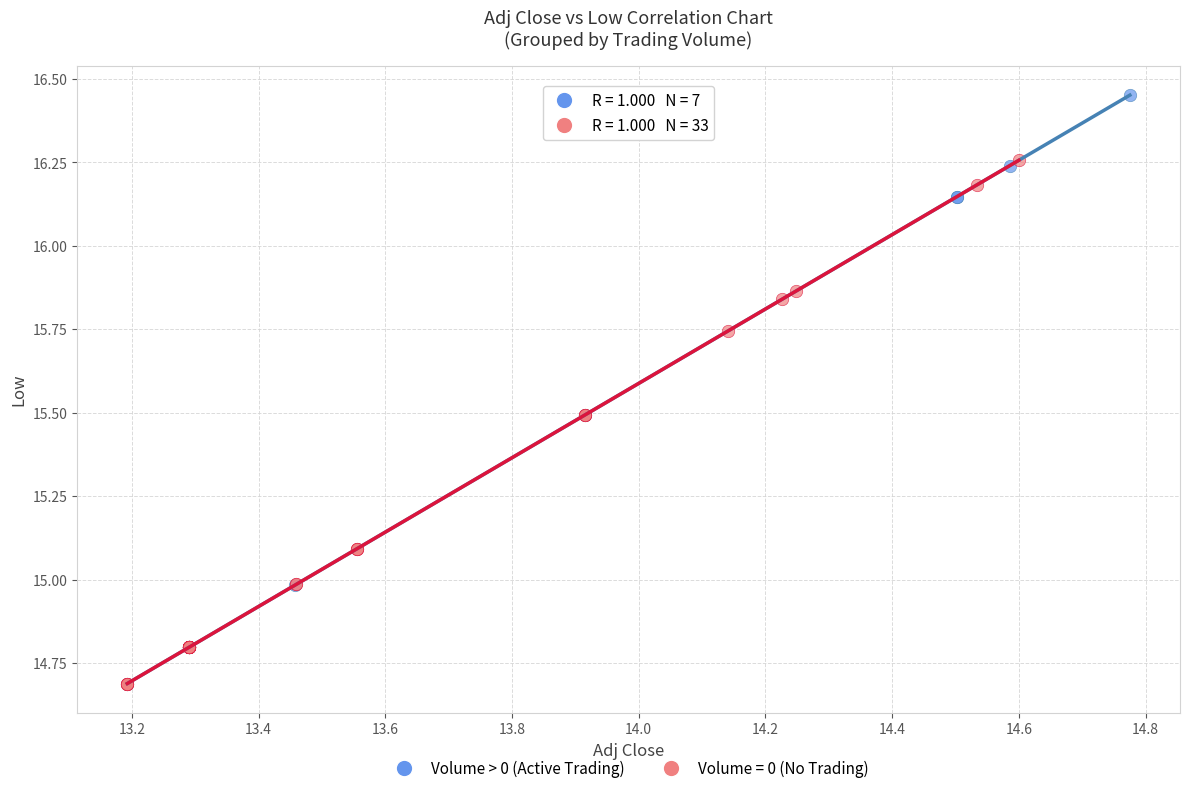

Which series has the widest spread of Y values?

Volume > 0 (Active Trading)